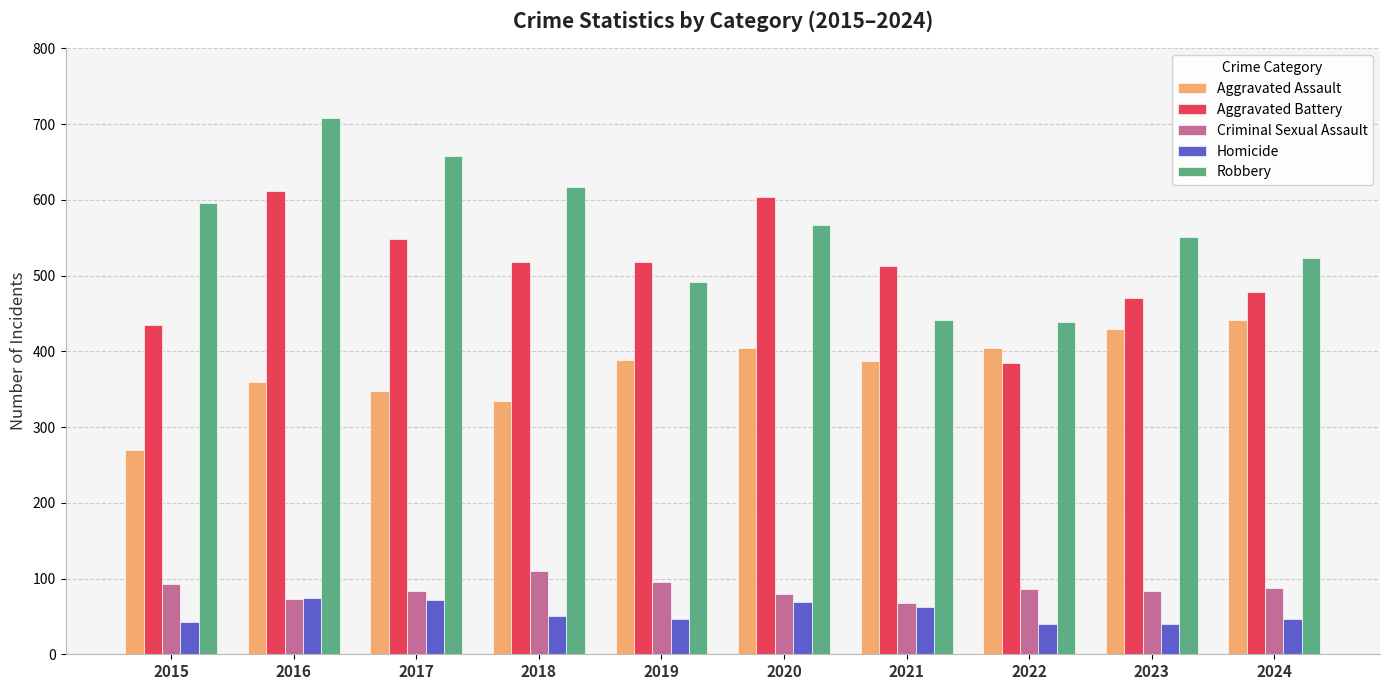

What is the value of the Criminal Sexual Assault bar at the 9th from the left?

84